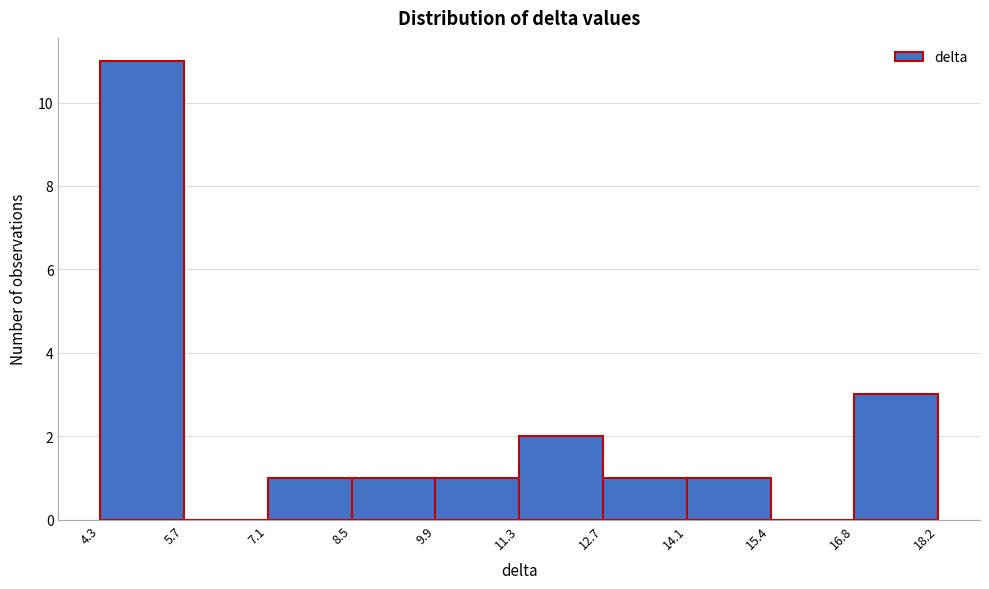

Reading left to right, transcribe this chart: for each bar, give the range it covers on the x-axis and its height. The values are not printed on the chart, so give them approximately, as read against the axis.

4.3 to 5.7: 11
5.7 to 7.1: 0
7.1 to 8.5: 1
8.5 to 9.9: 1
9.9 to 11.3: 1
11.3 to 12.7: 2
12.7 to 14.1: 1
14.1 to 15.4: 1
15.4 to 16.8: 0
16.8 to 18.2: 3